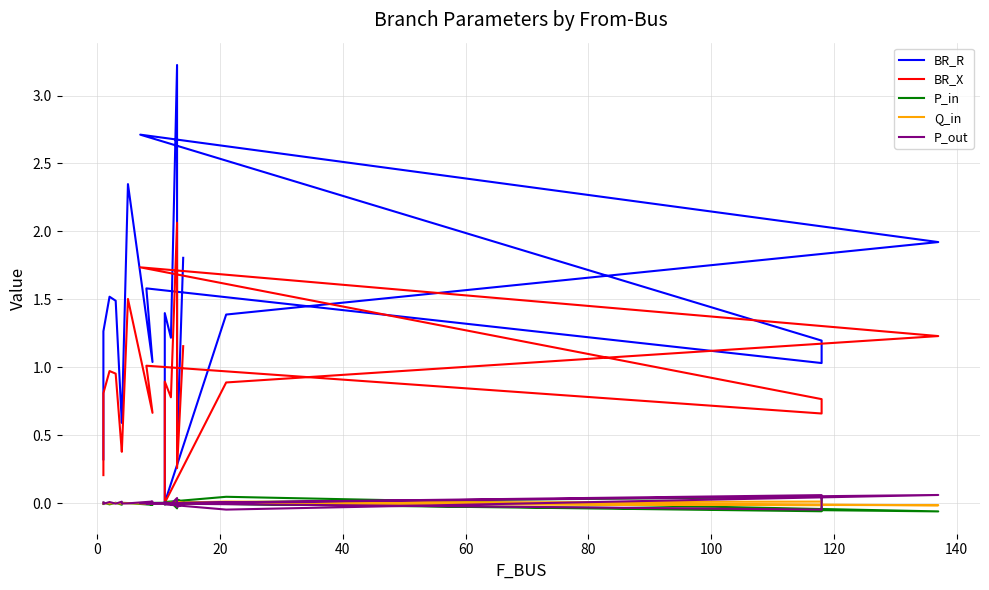

What are all the series names shown in the legend?

BR_R, BR_X, P_in, Q_in, P_out